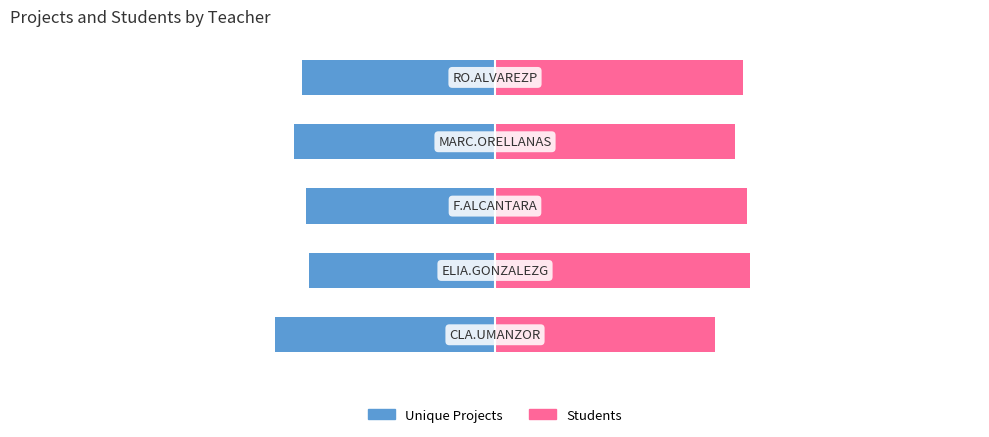

Which series has the widest spread of values?

Unique Projects